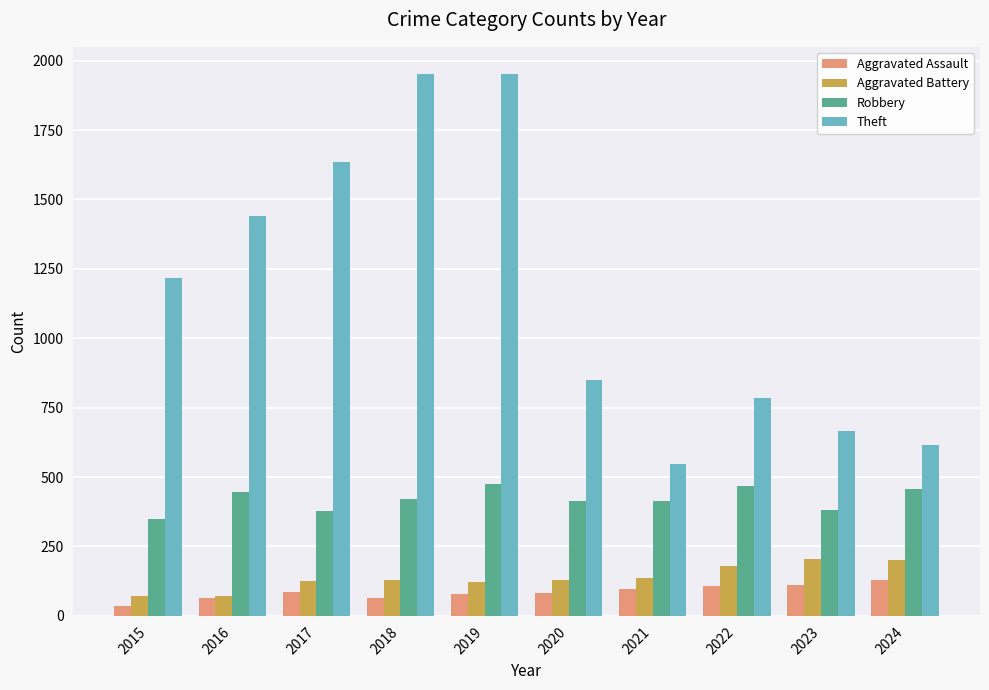

Are the bars grouped side by side (vs. stacked)?

Yes